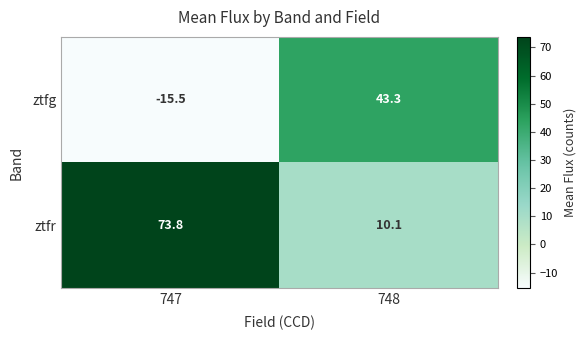

What is the average value of the ztfg series?

13.9